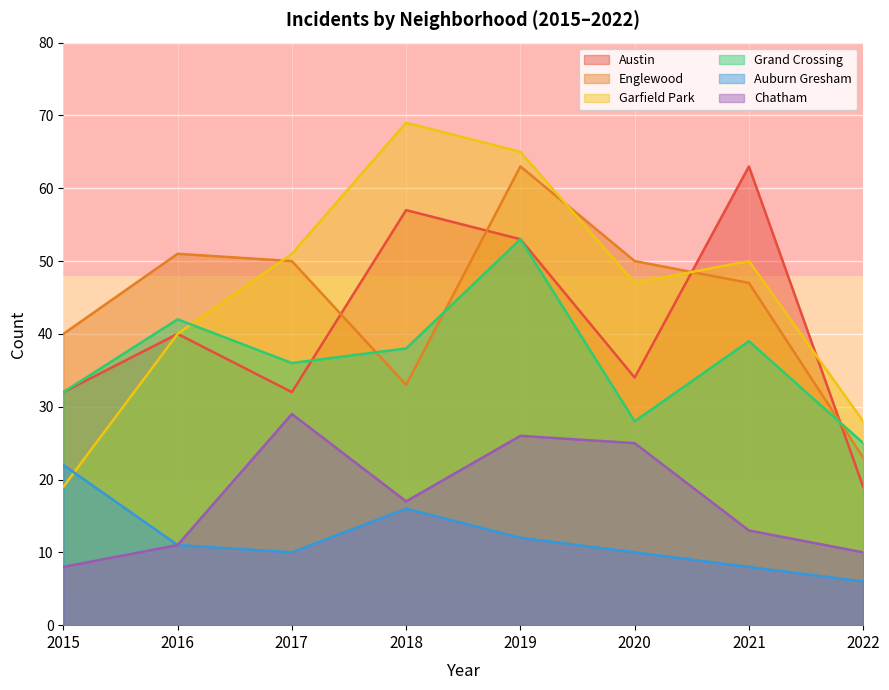

Which series has the widest spread of values?

Garfield Park